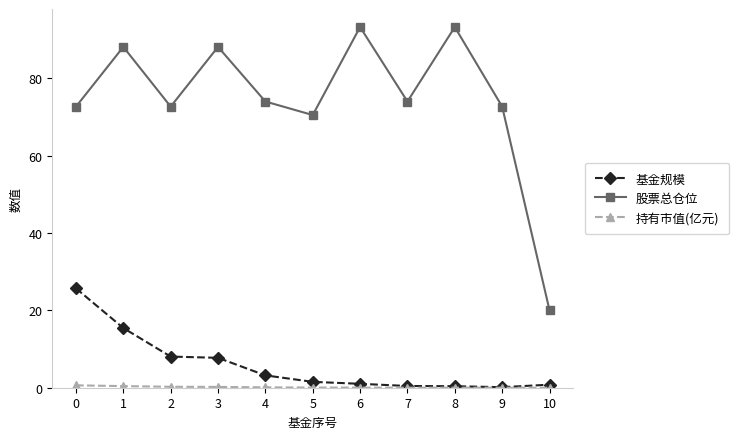

The 股票总仓位 series shows 46.8 at 2. True or false?

False